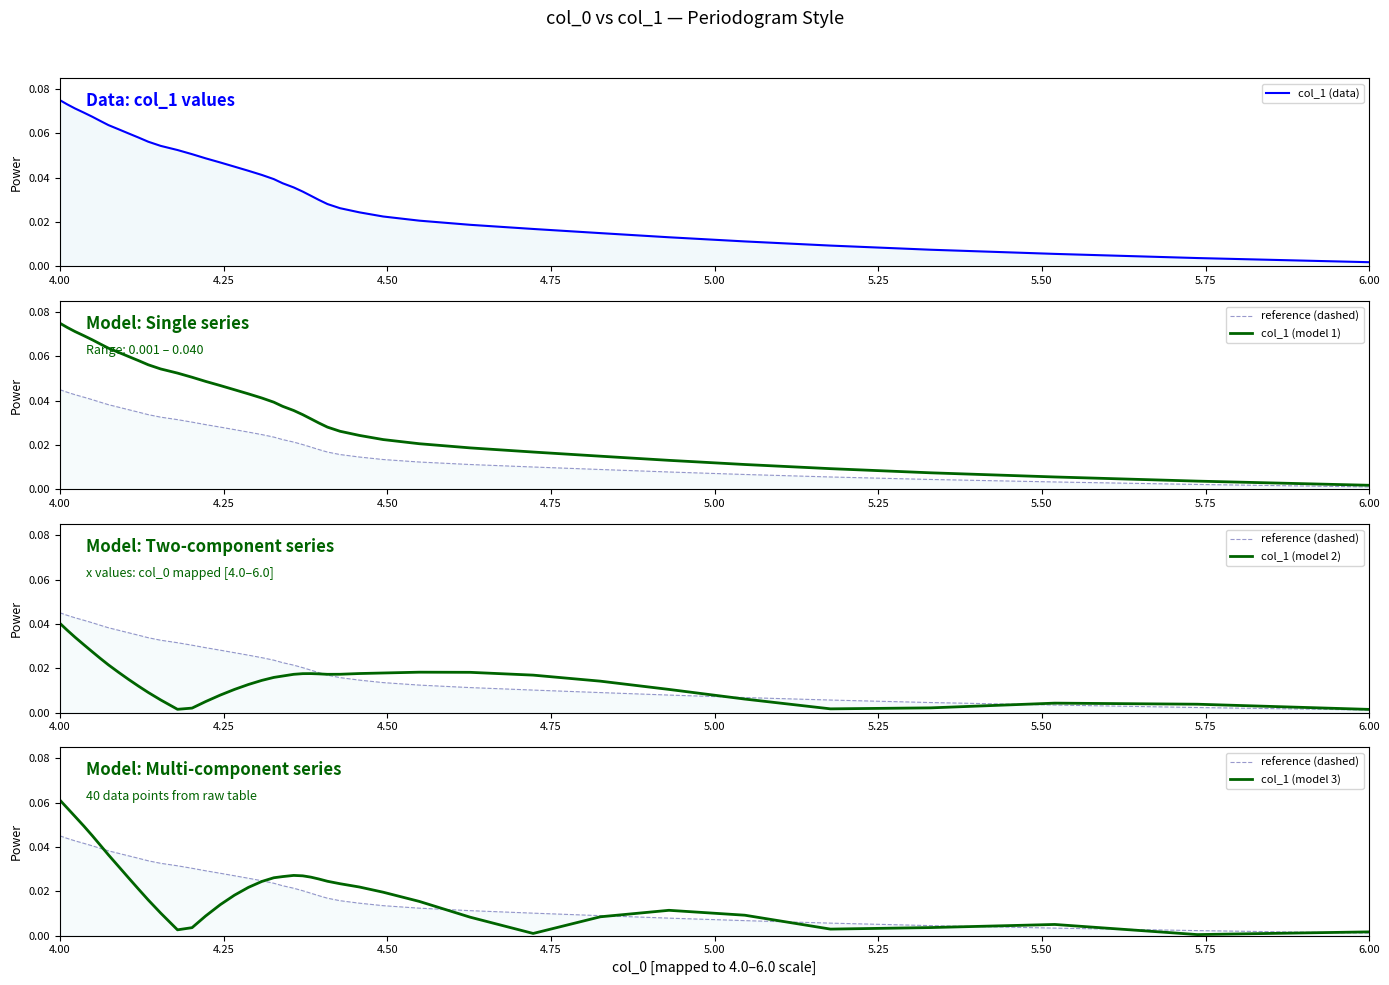

At which label is col_1 (model 2) closest to 0?

6.00